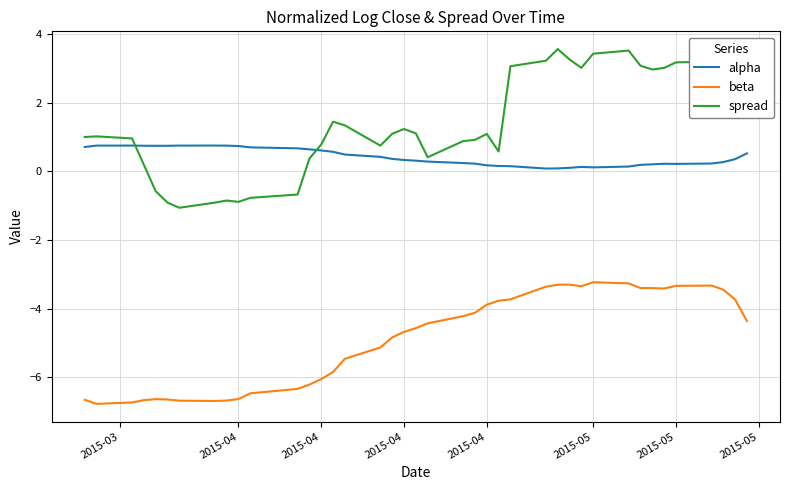

What is the minimum value shown in the chart?

-6.8